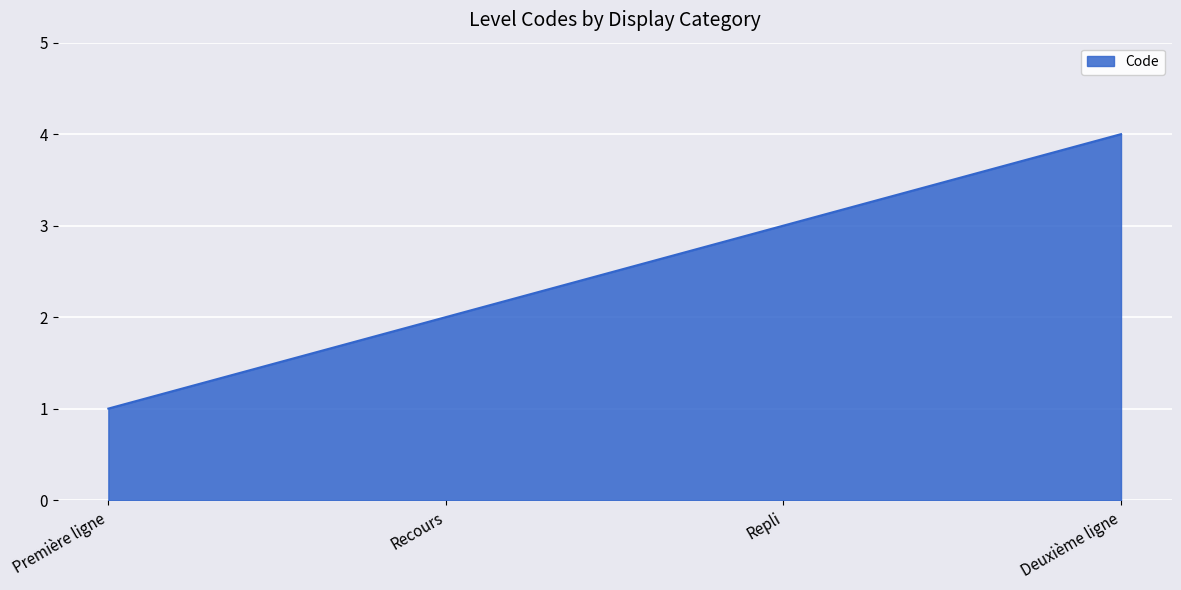

The value at Deuxième ligne is 4. True or false?

True